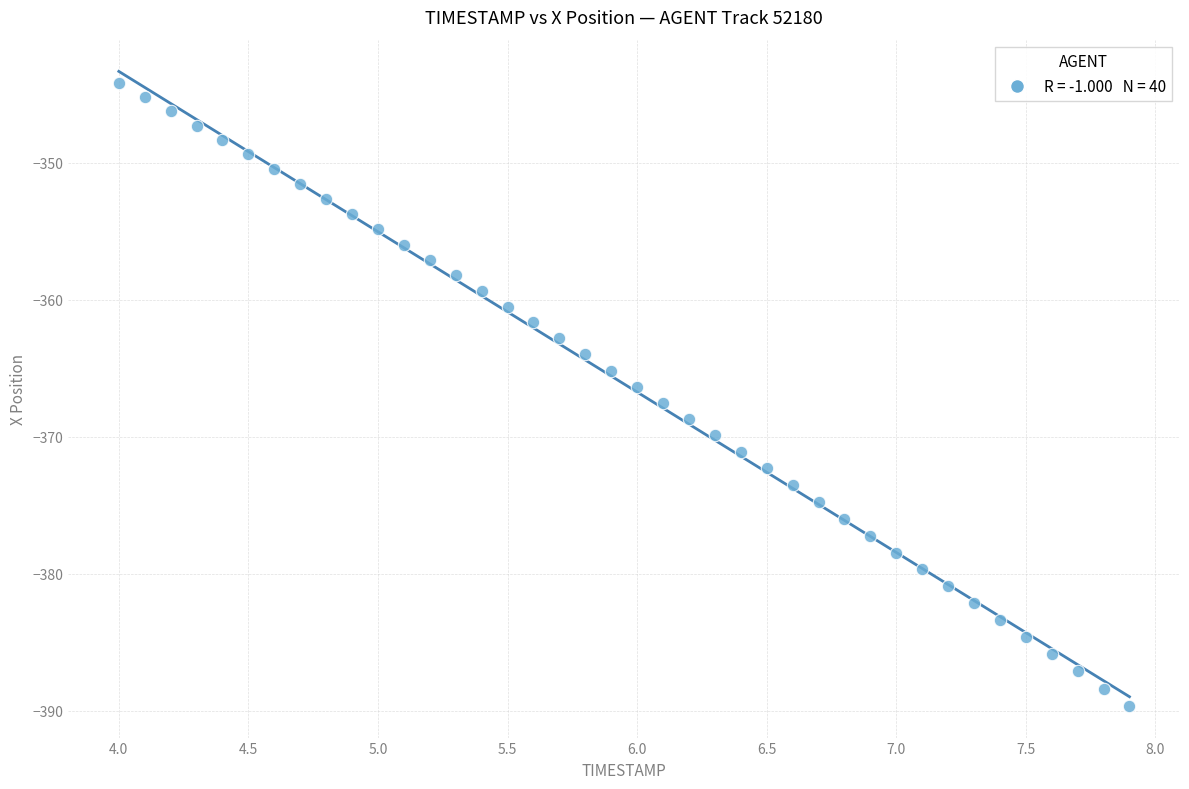

What is the range of Y values (max minus min)?

45.4